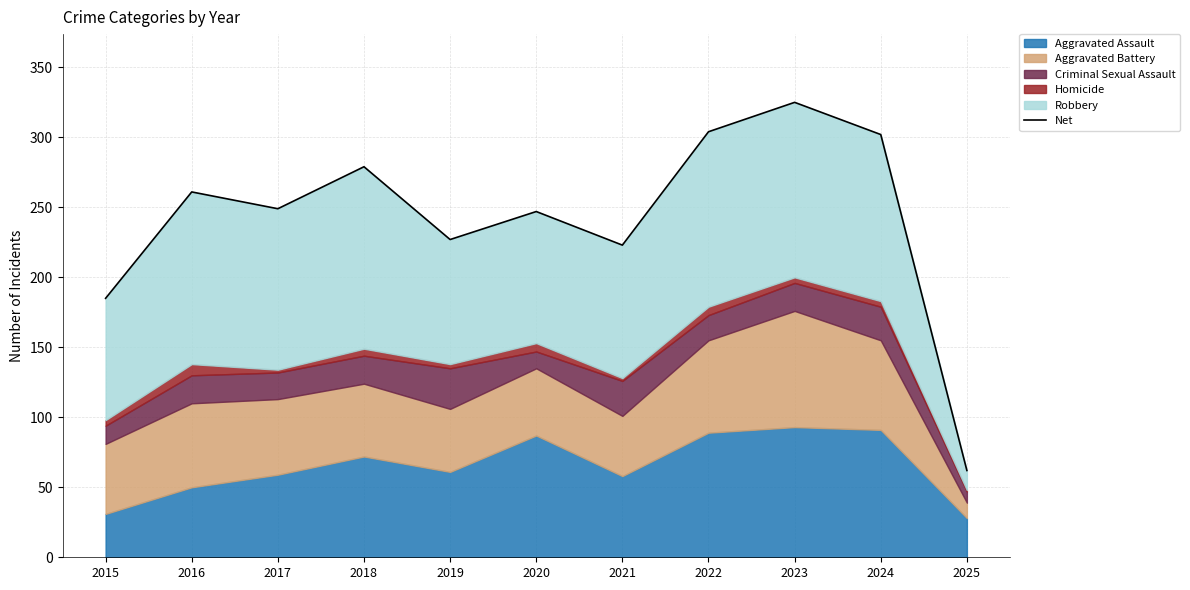

At which category does the chart reach its minimum across all series?

2025